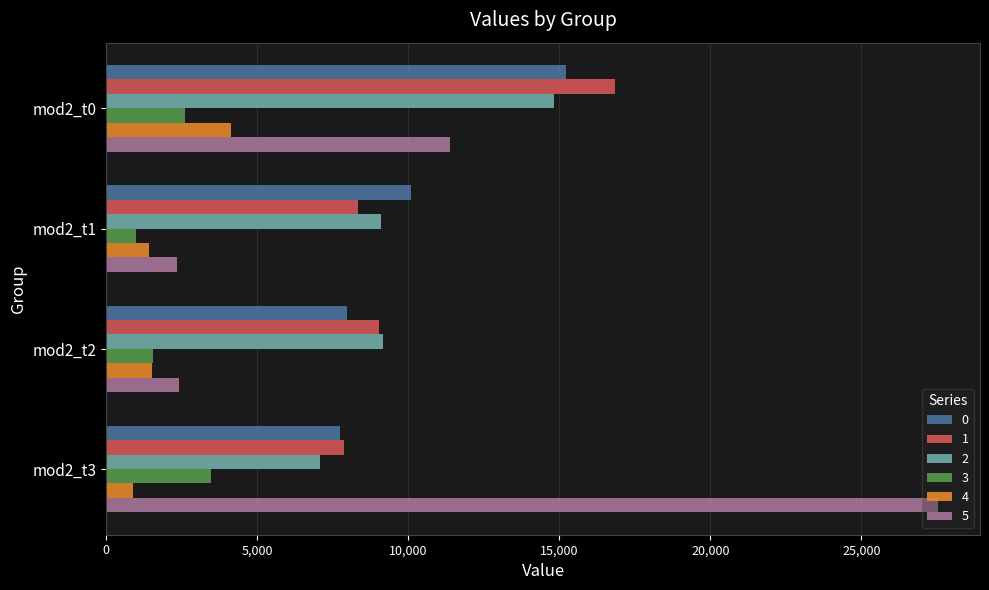

At which label is 1 closest to 12360?

mod2_t2